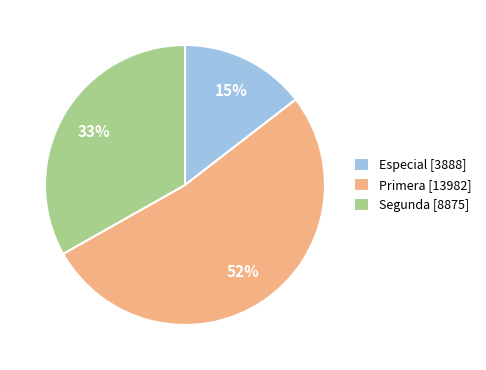

Do Especial [3888] and Segunda [8875] together represent more than half of the pie?

No